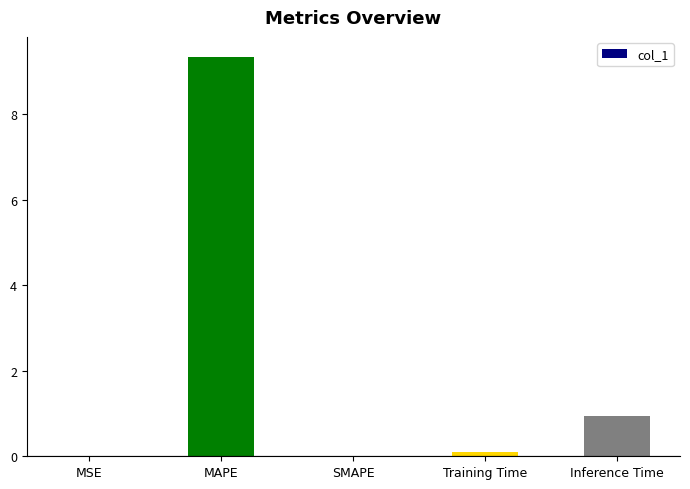

Count the number of categories in the chart.

5